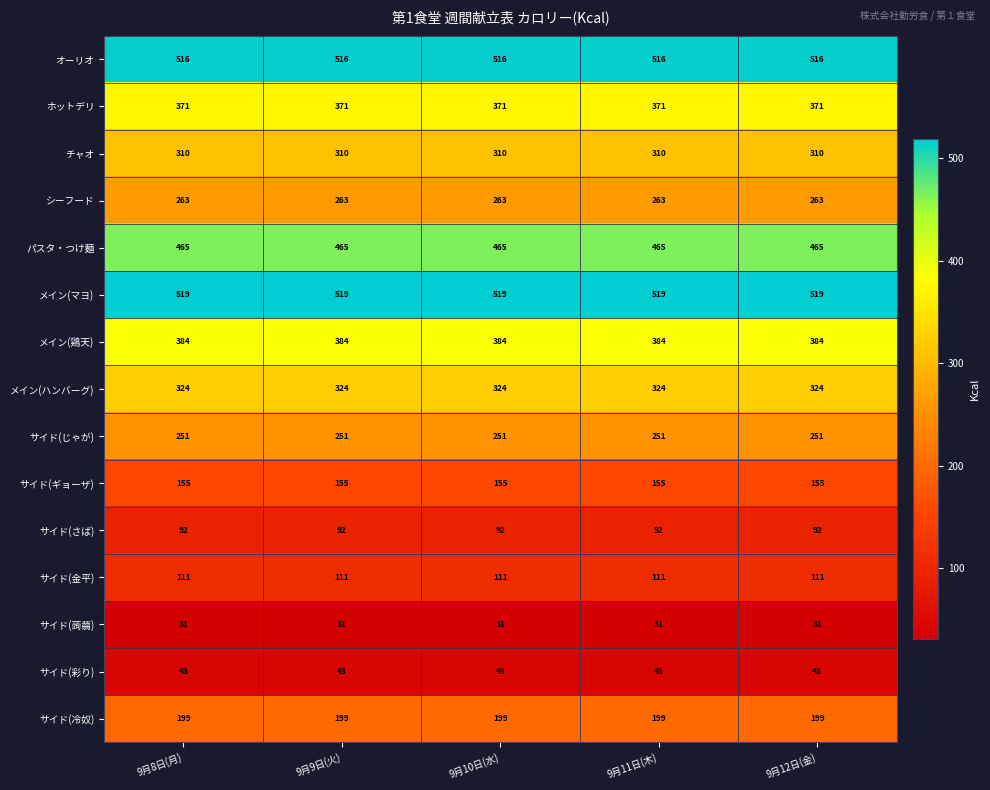

What is the spread (max minus min) of values at 9月9日(火)?

488